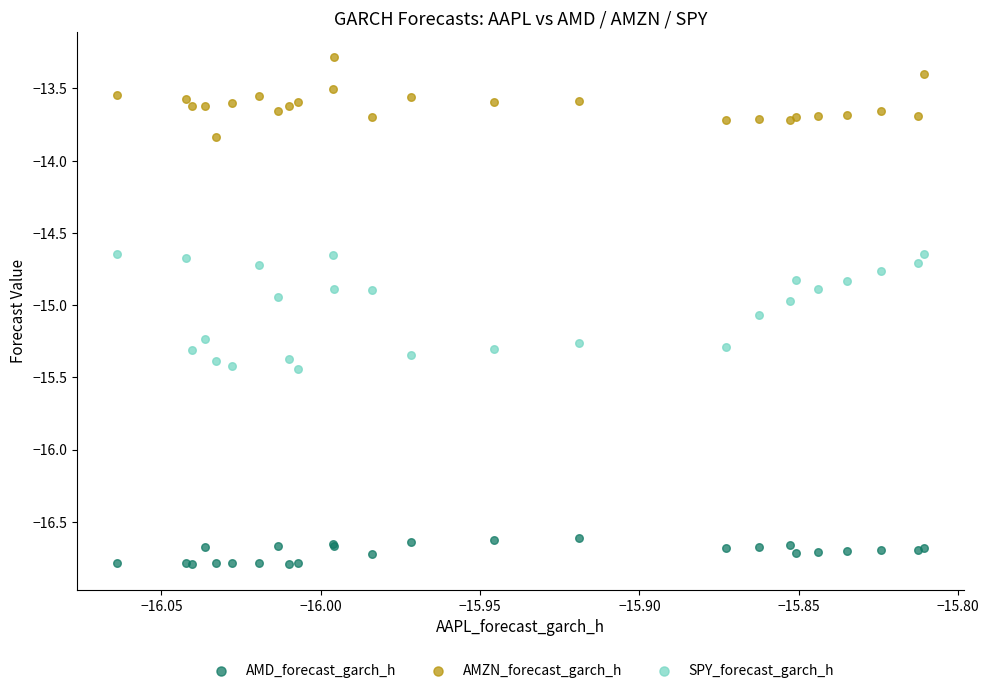

Which series has the widest spread of Y values?

SPY_forecast_garch_h